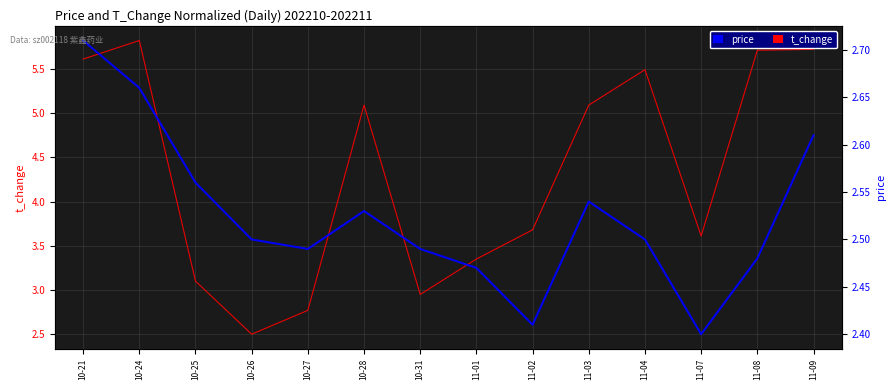

How many data points does each series have?

14